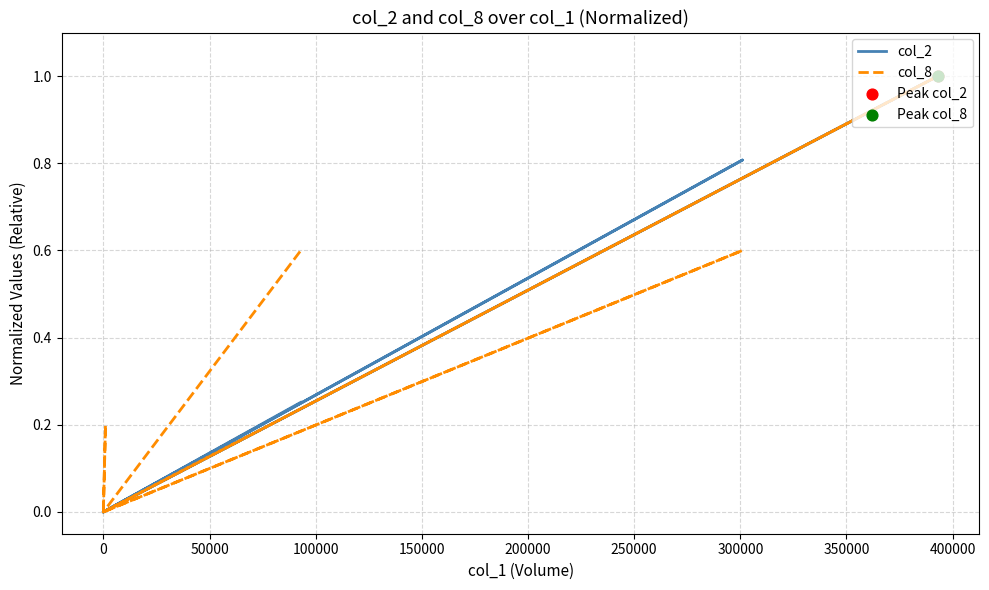

Is the value of col_2 at 100000 greater than the value of col_8 at 200000?

No